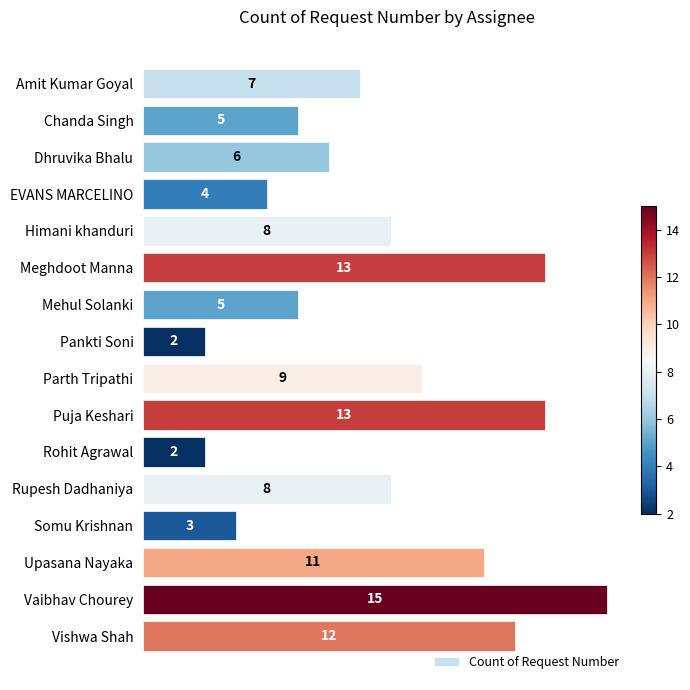

How many data points are less than 8?

8